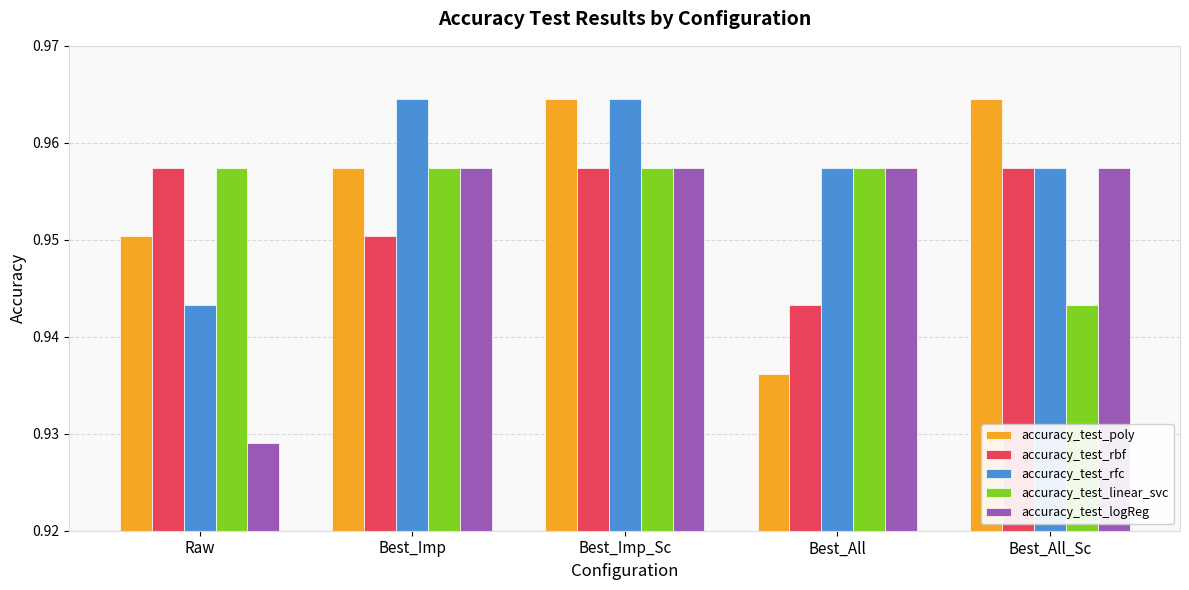

The accuracy_test_rfc series shows 0.4 at Raw. True or false?

False